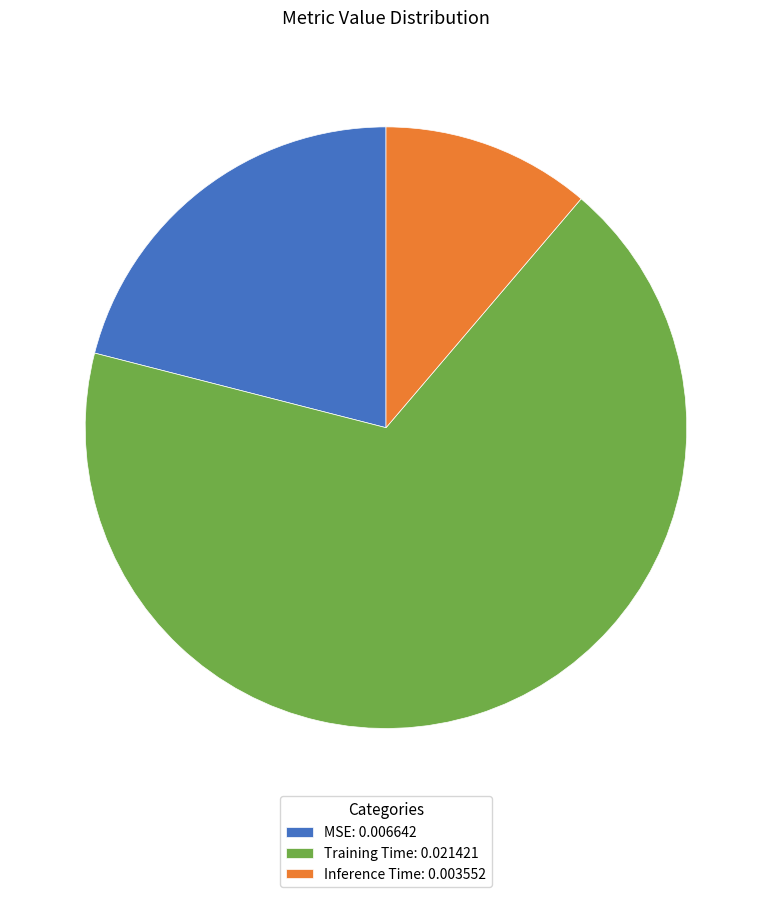

How many slices are in this pie chart?

3